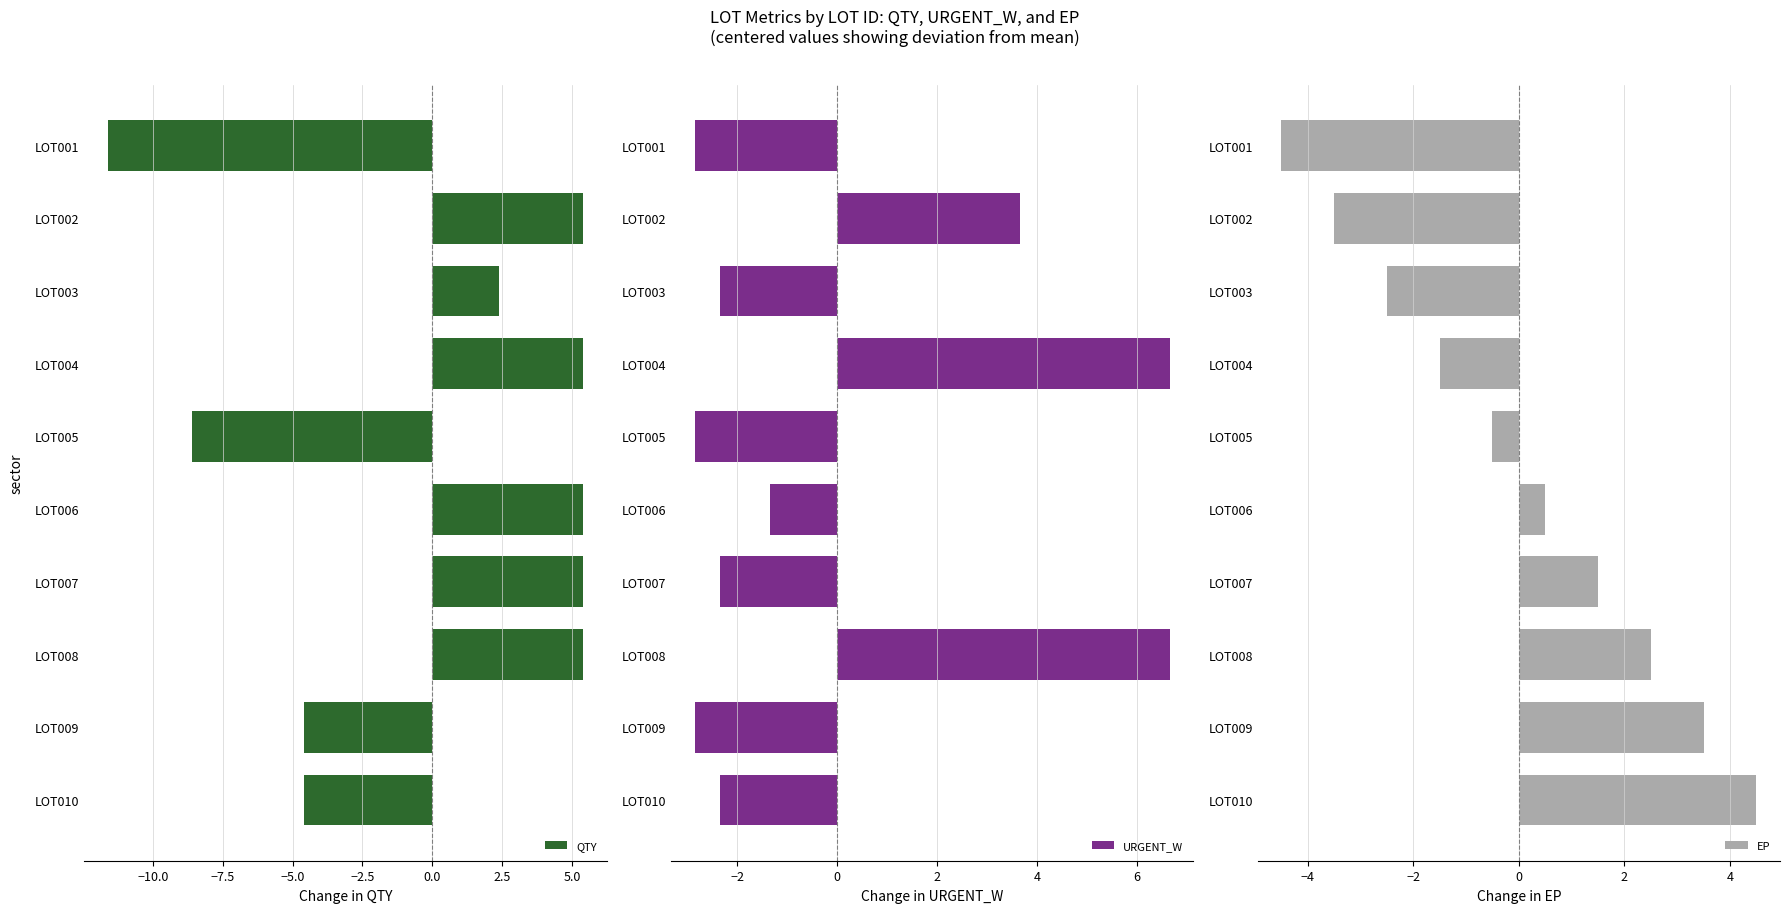

What is the greatest value displayed?

6.7